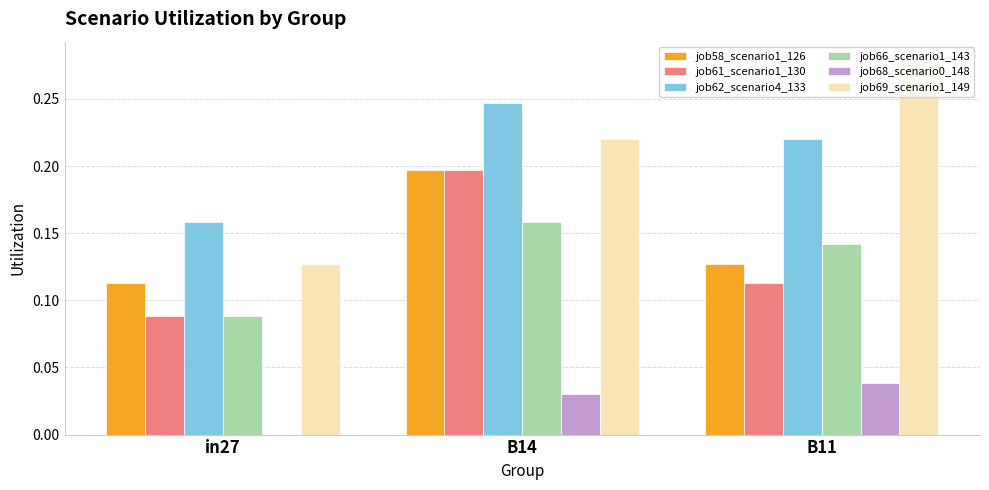

What is the difference between the highest and lowest values at in27?

0.2